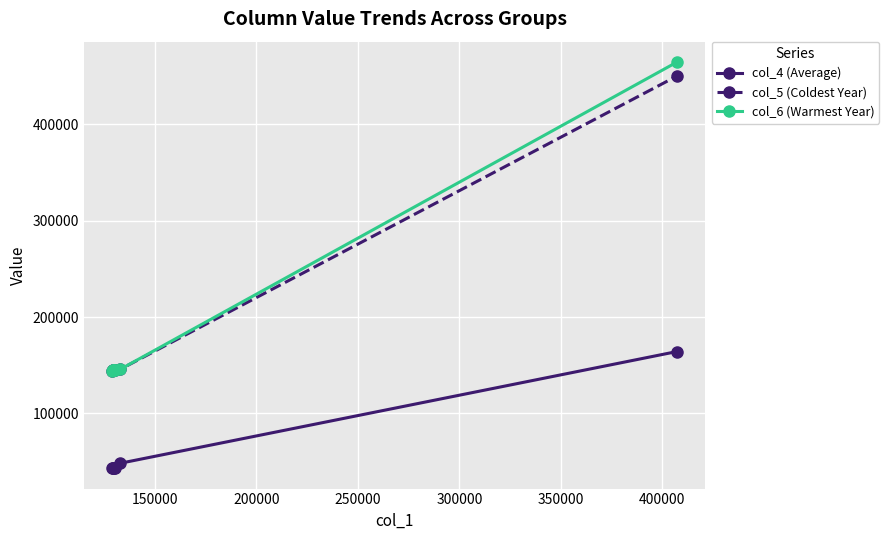

True or false: col_6 (Warmest Year) and col_4 (Average) cross at least once.

False